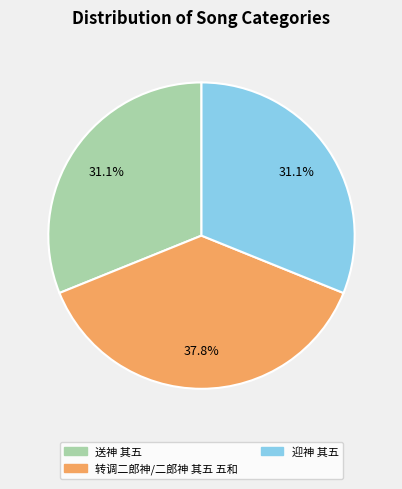

The 迎神 其五 slice represents 31% of the pie. True or false?

True